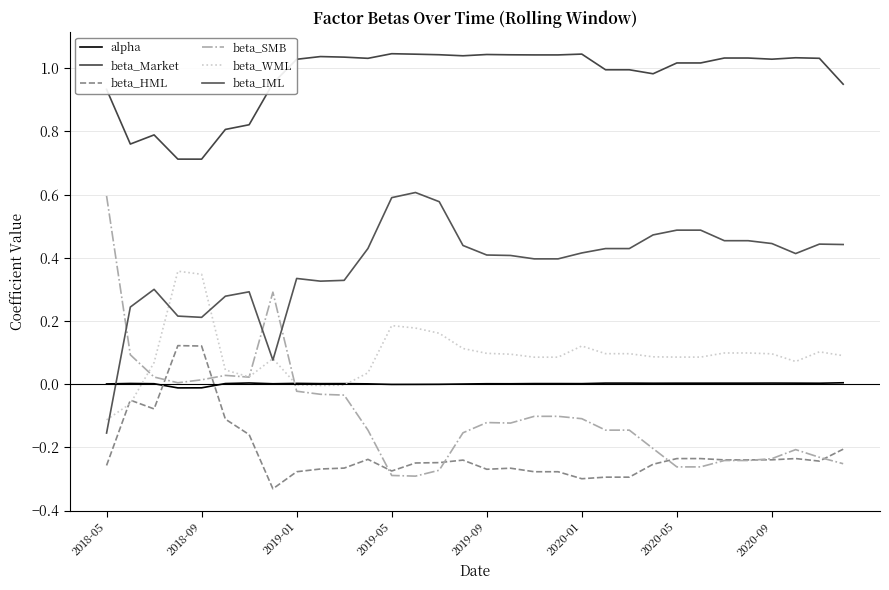

How many lines are shown in the chart?

6